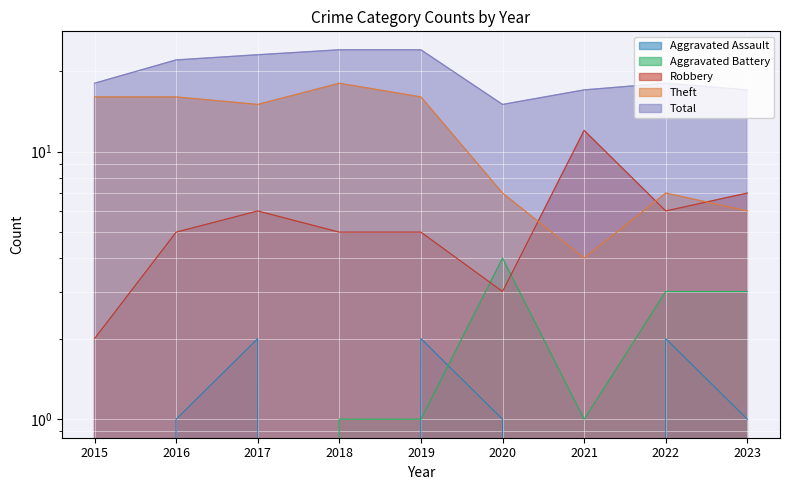

How many data points in Theft are above 15?

4